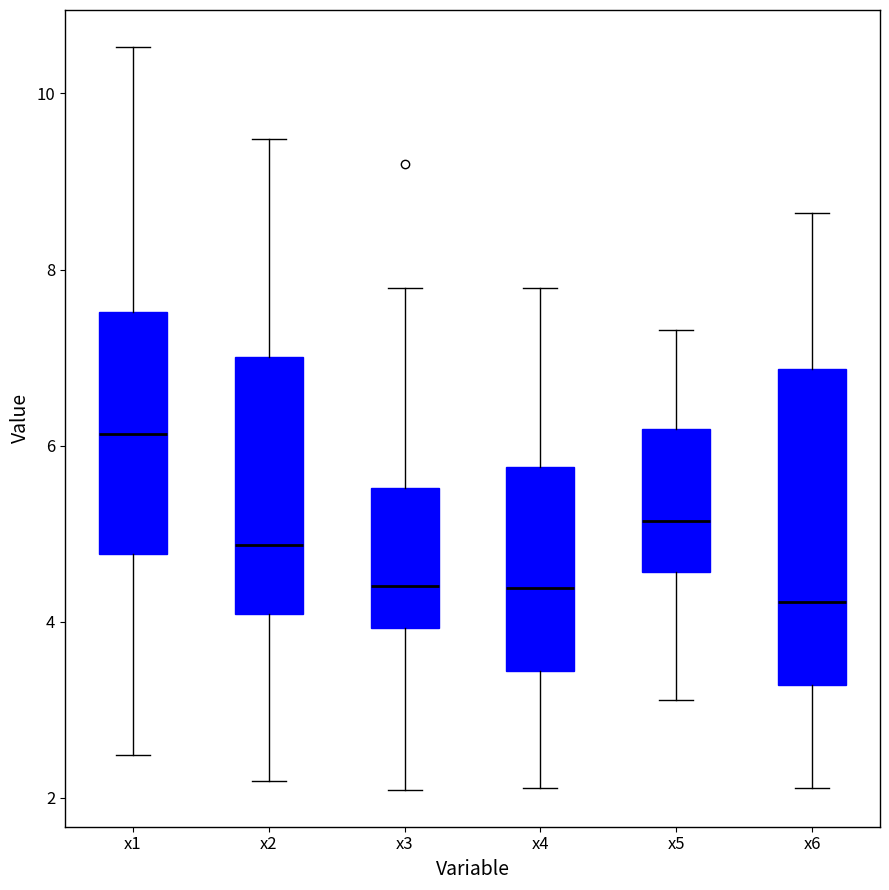

Comparing the boxes themselves (not the whiskers), which one is the tallest?

x6